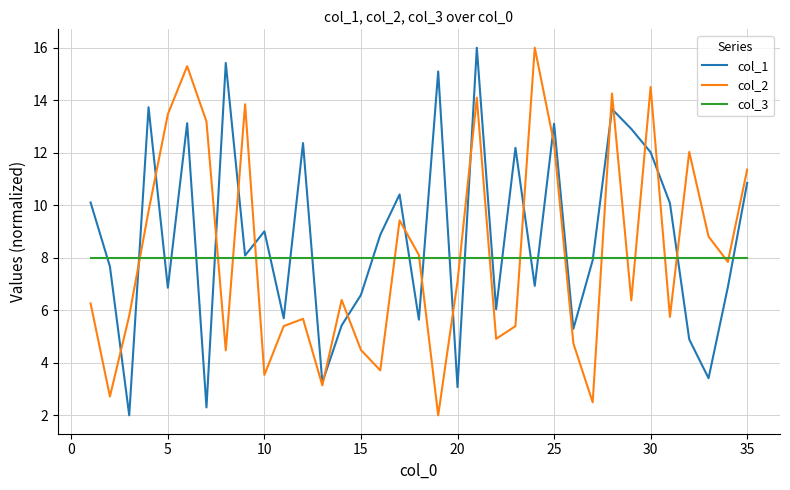

What is the greatest value displayed?

16.0